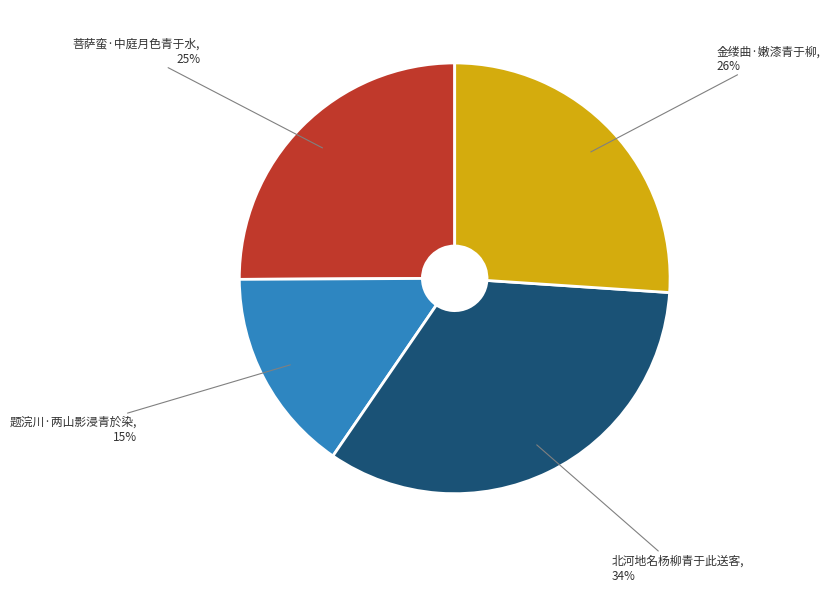

Is there a majority slice in this chart?

No